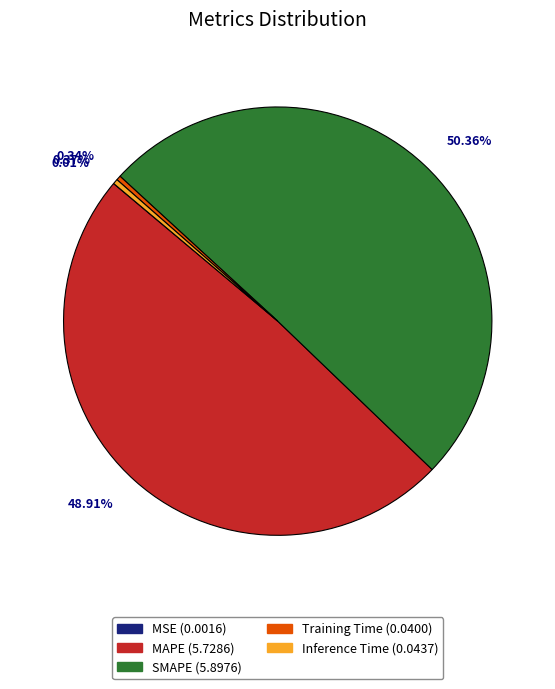

Does Inference Time represent more than half of the total?

No